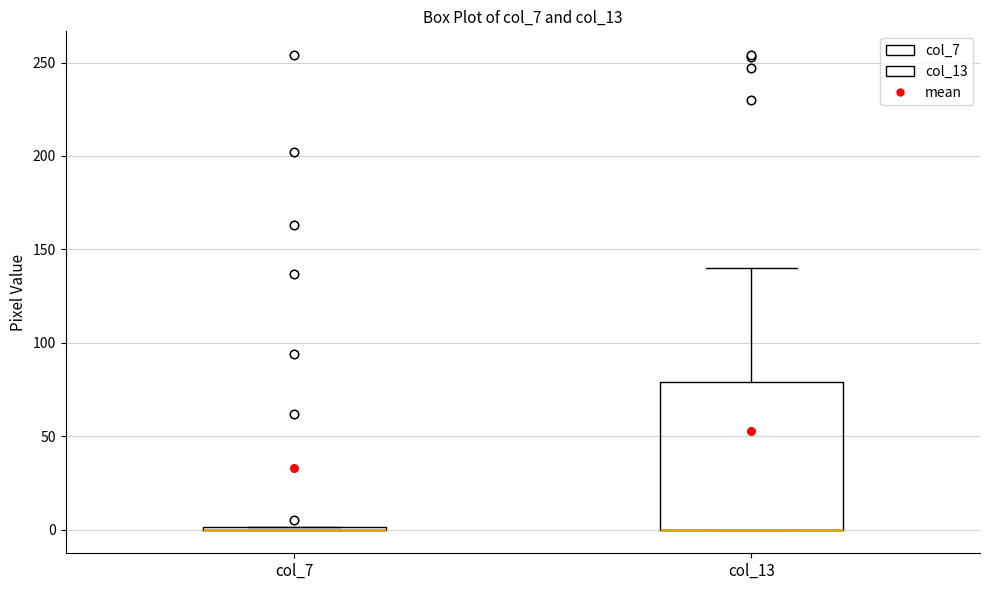

Comparing the boxes themselves (not the whiskers), which one is the tallest?

col_13